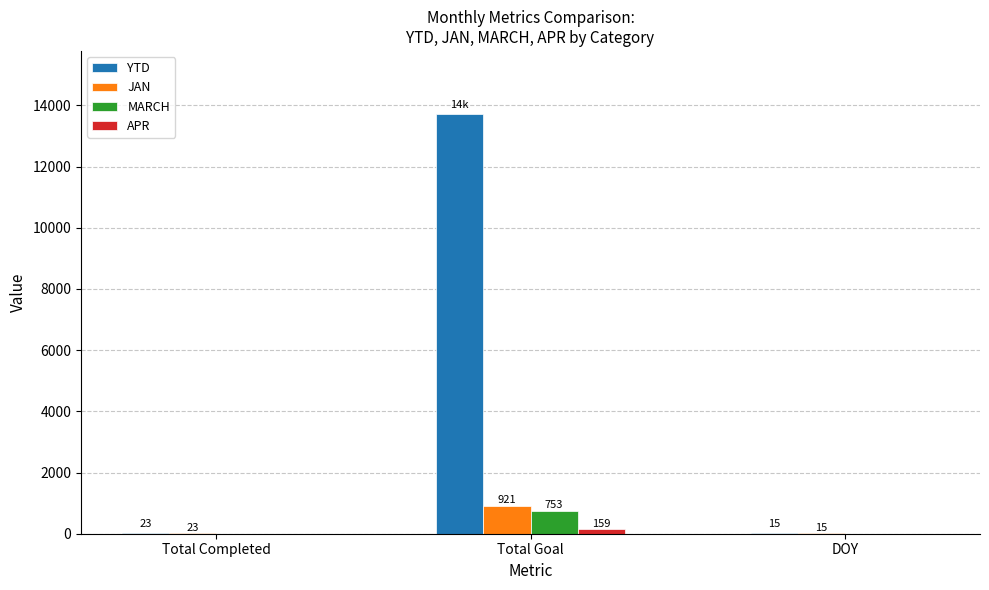

Count the APR values in the range 0 to 159.

3